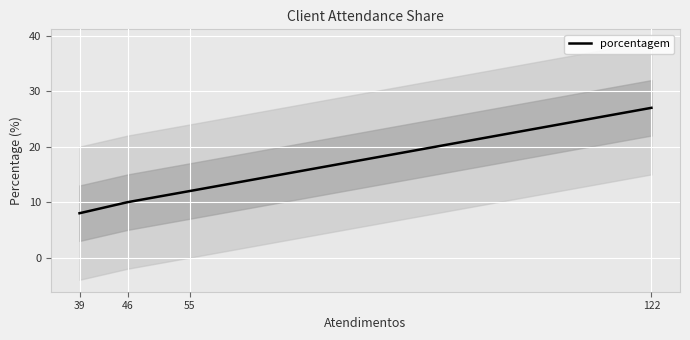

What is the approximate value at 46, to the nearest 5?

10